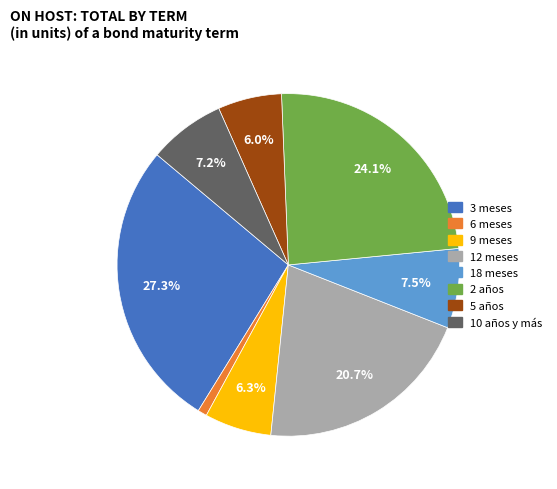

Is 10 años y más the majority of the pie?

No